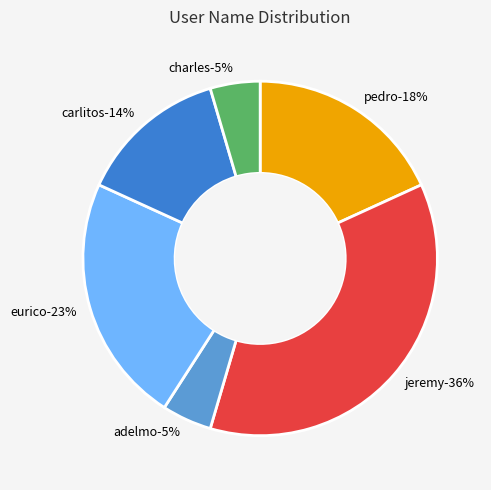

How many slices are in this pie chart?

6